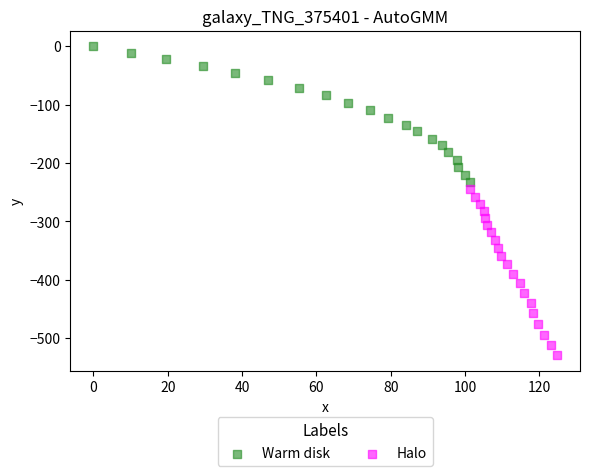

Which series has the widest spread of Y values?

Halo